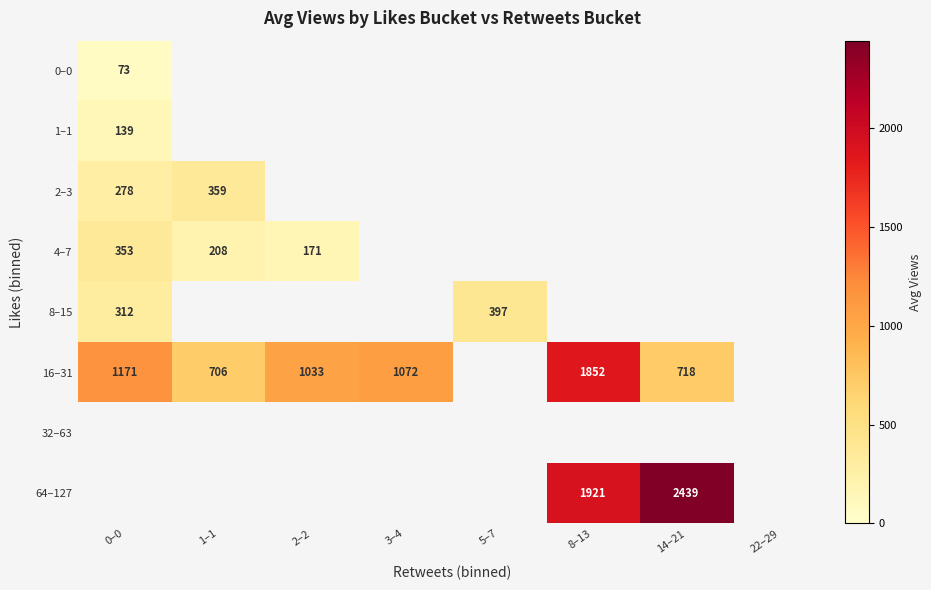

How many values in 2–3 are above zero?

2